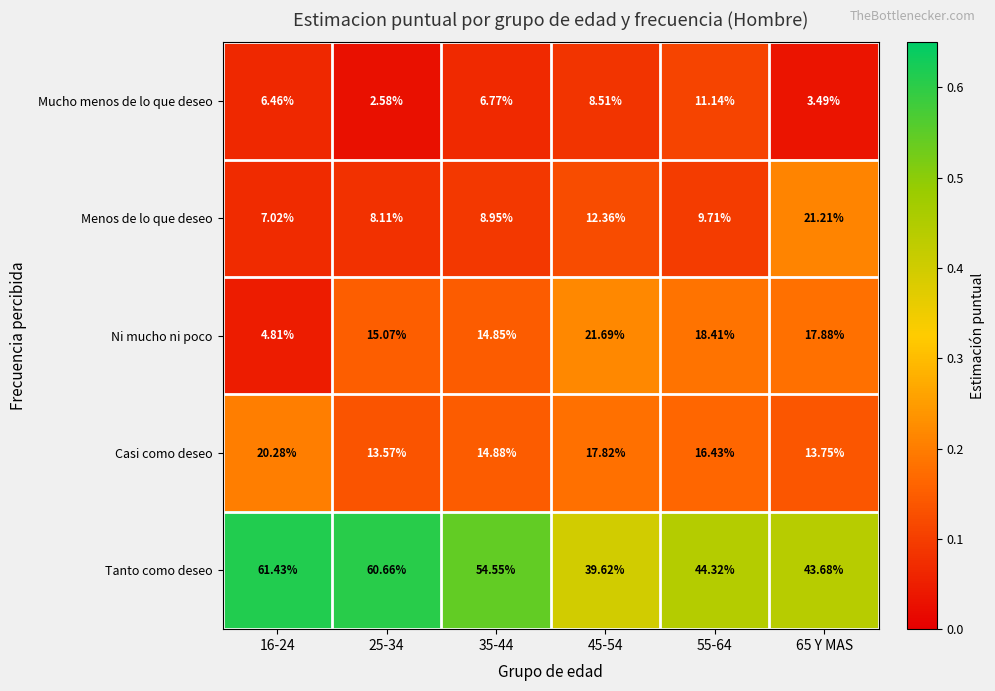

Rank the series at 16-24 from lowest to highest value.

Ni mucho ni poco, Mucho menos de lo que deseo, Menos de lo que deseo, Casi como deseo, Tanto como deseo